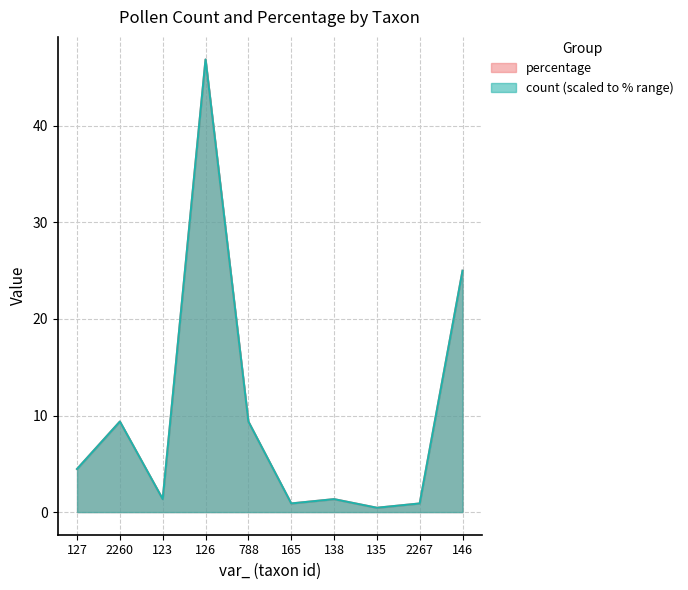

Which series has the largest total across all categories?

percentage